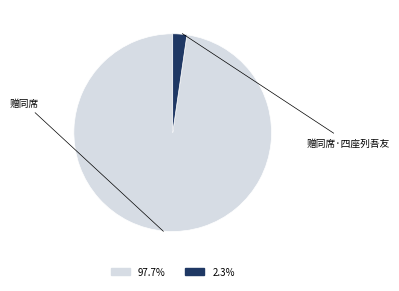

How many slices are in this pie chart?

2